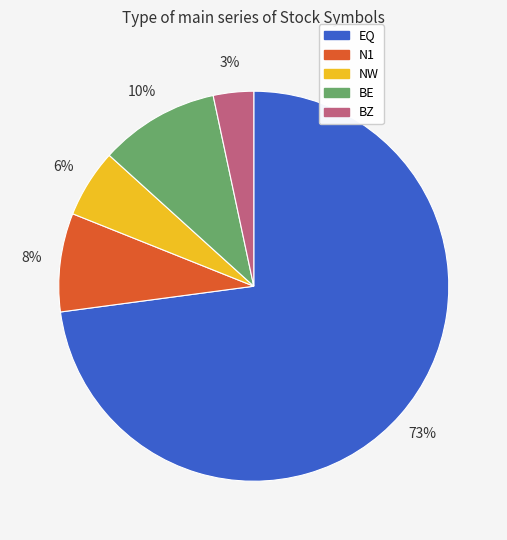

Is there any slice that represents more than half of the pie?

Yes